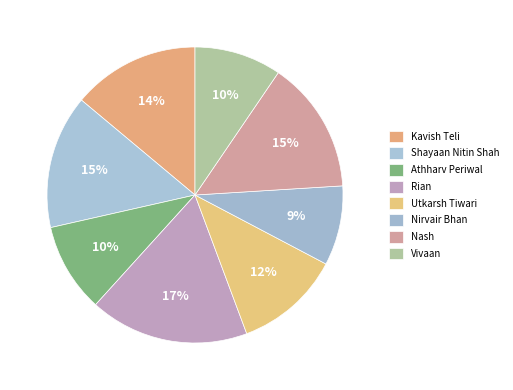

To the nearest percent, what percentage of the pie is Shayaan Nitin Shah?

15%